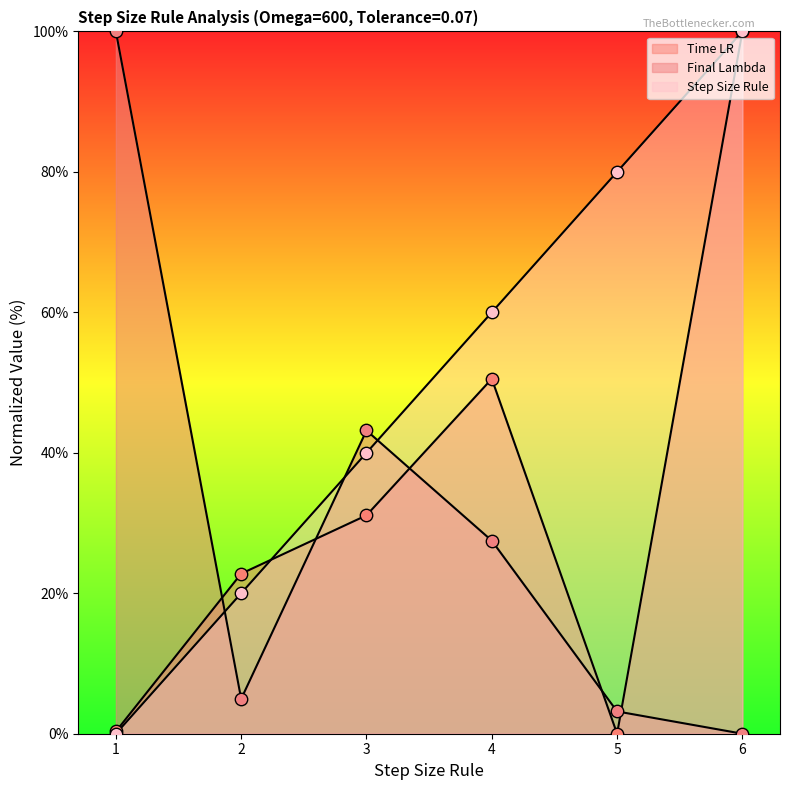

Which series has the largest total across all categories?

Step Size Rule